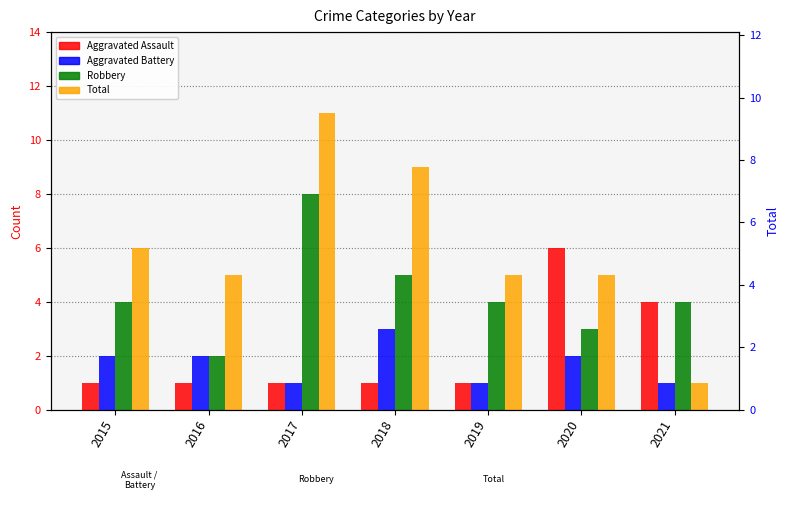

Reading right to left, what are all the values shown in this chart?

Aggravated Assault: 2021=4	2020=6	2019=1	2018=1	2017=1	2016=1	2015=1
Aggravated Battery: 2021=1	2020=2	2019=1	2018=3	2017=1	2016=2	2015=2
Robbery: 2021=4	2020=3	2019=4	2018=5	2017=8	2016=2	2015=4
Total: 2021=1	2020=5	2019=5	2018=9	2017=11	2016=5	2015=6